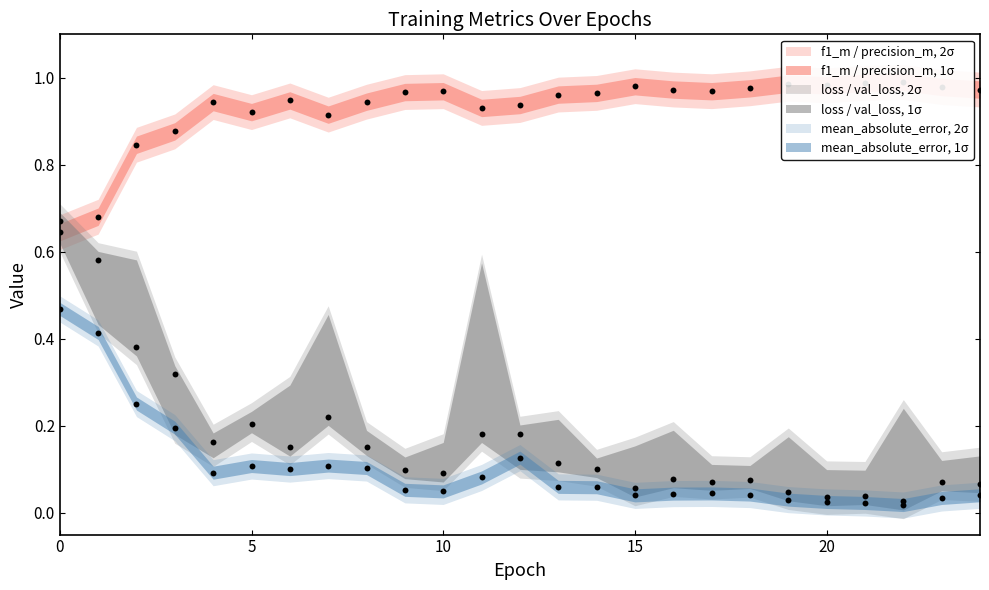

Which series contains the lowest Y value?

mean_absolute_error